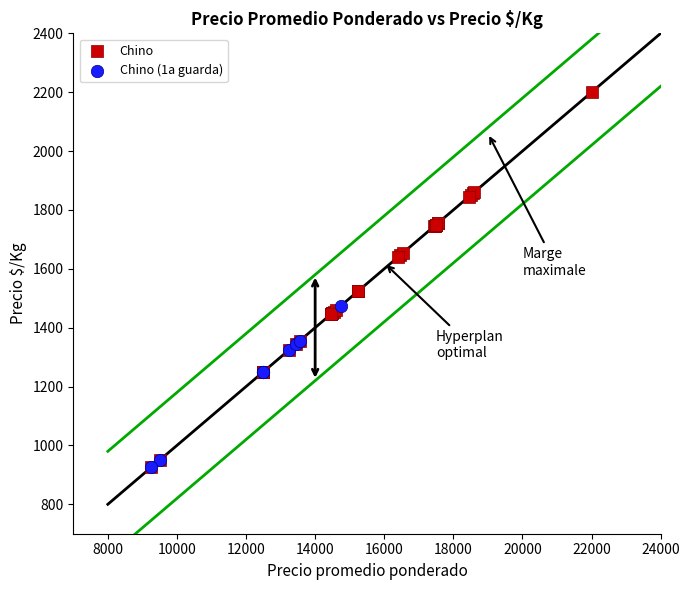

Which series has the widest spread of Y values?

Chino